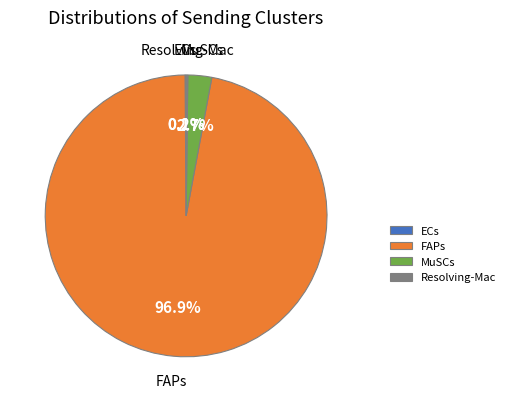

To the nearest percent, what is the average slice percentage?

25%